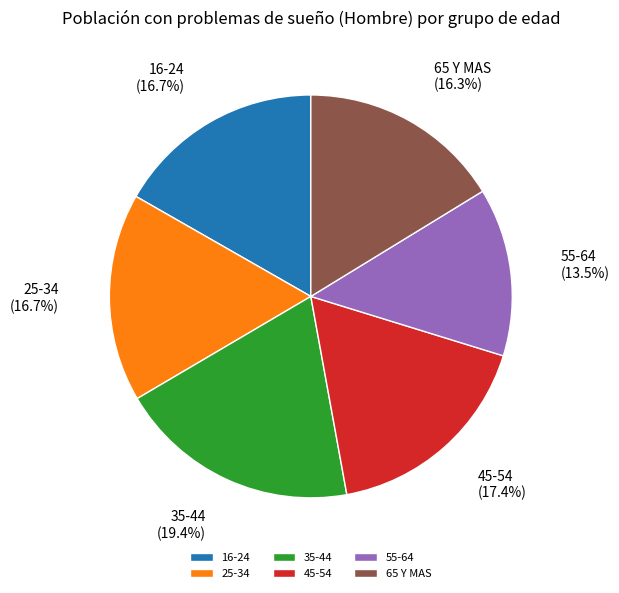

To the nearest percent, what is the difference between the 55-64 and 16-24 slice percentages?

3%